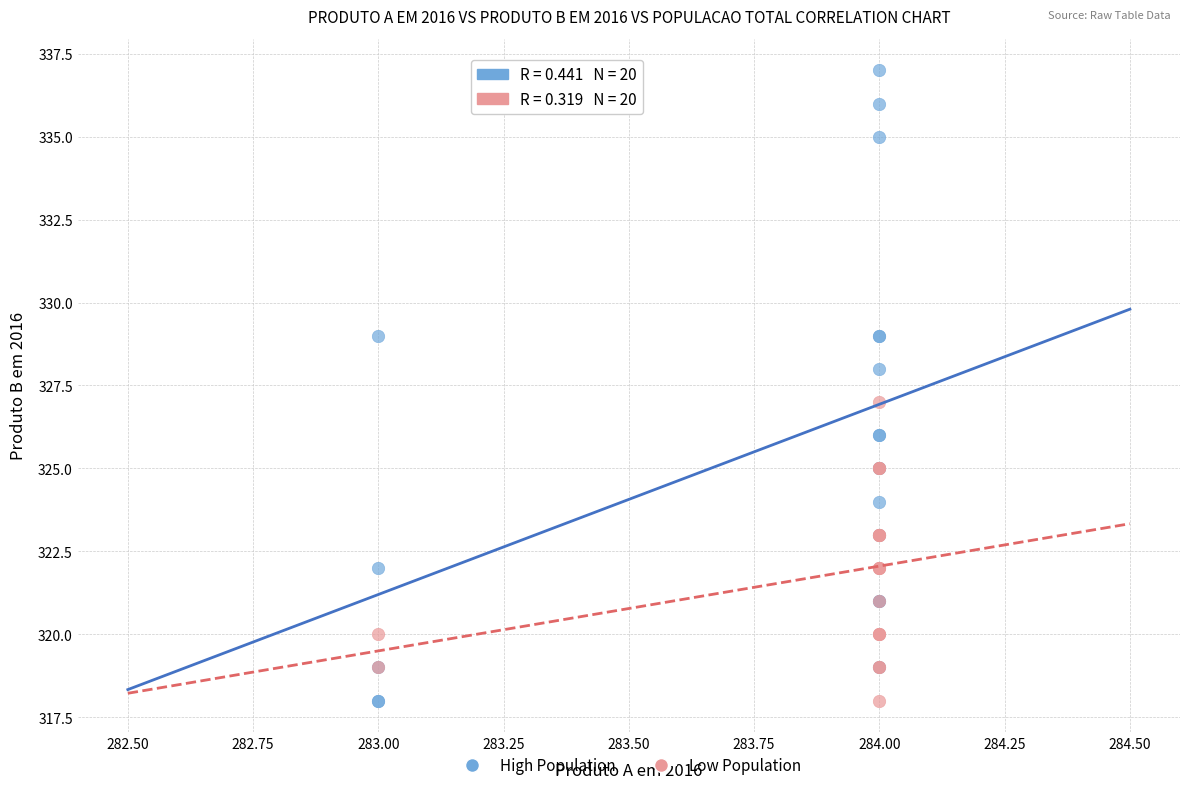

Which series has the largest Y range (max minus min)?

High Population